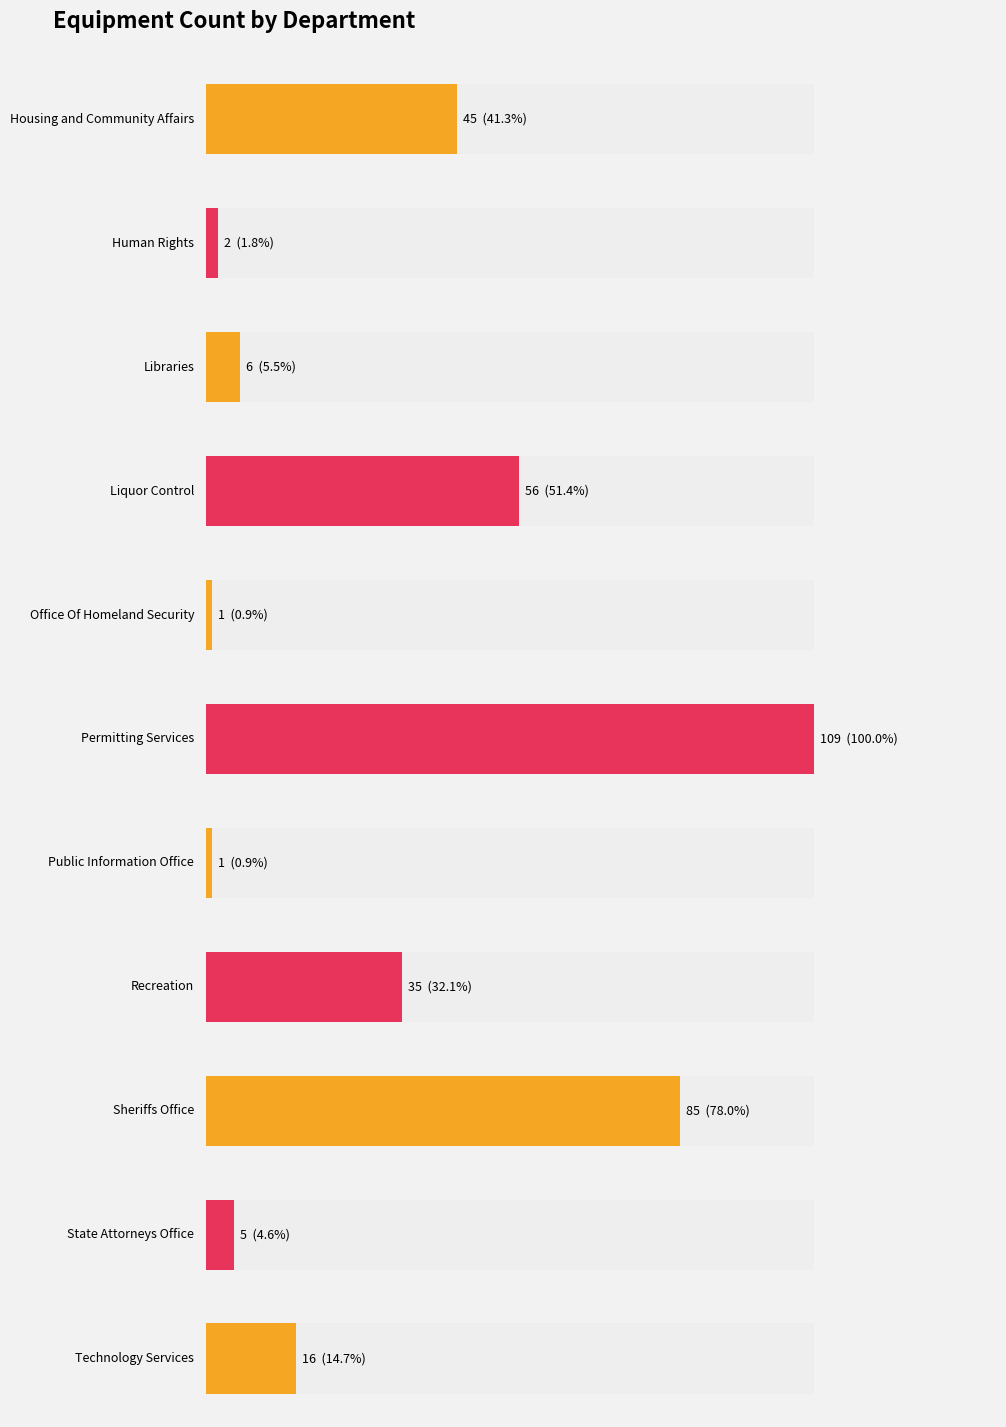

Count the number of data series in this chart.

1